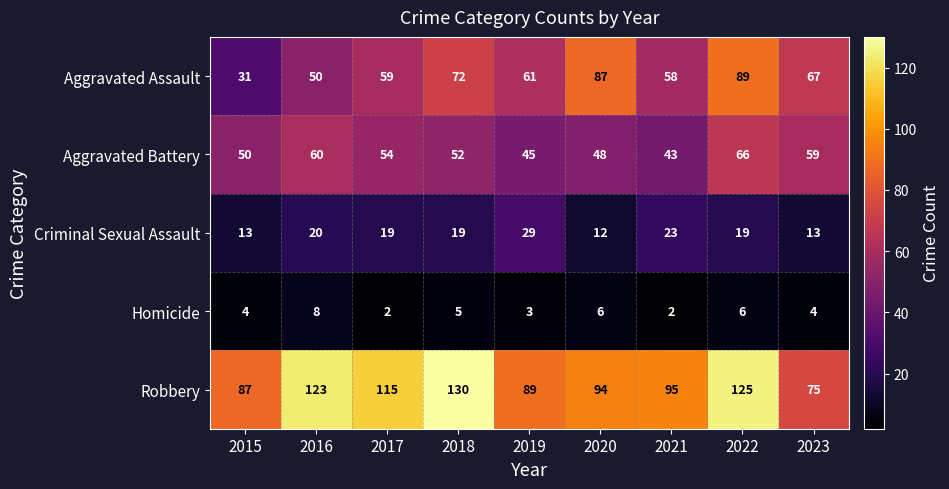

Which series has the largest total across all categories?

Robbery